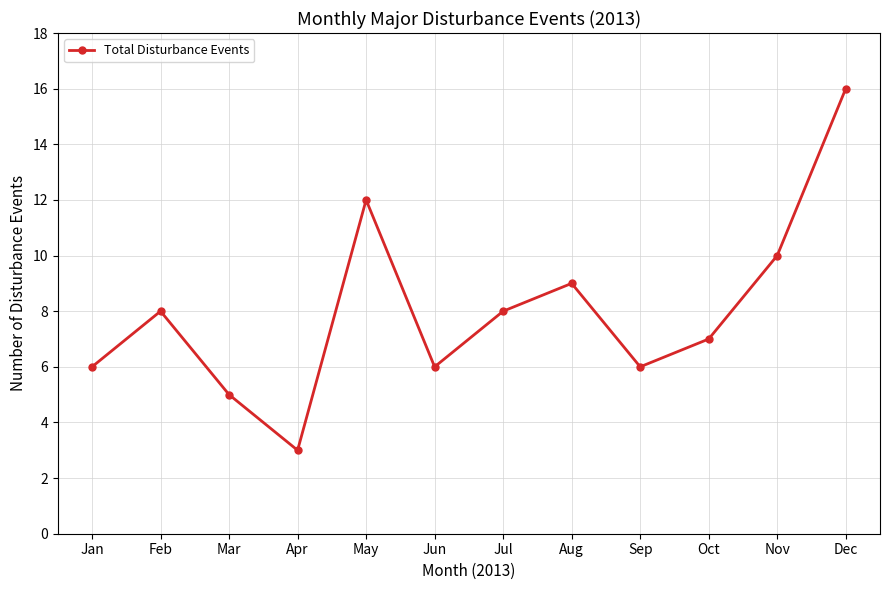

Is it true that the value at Dec is 16?

True